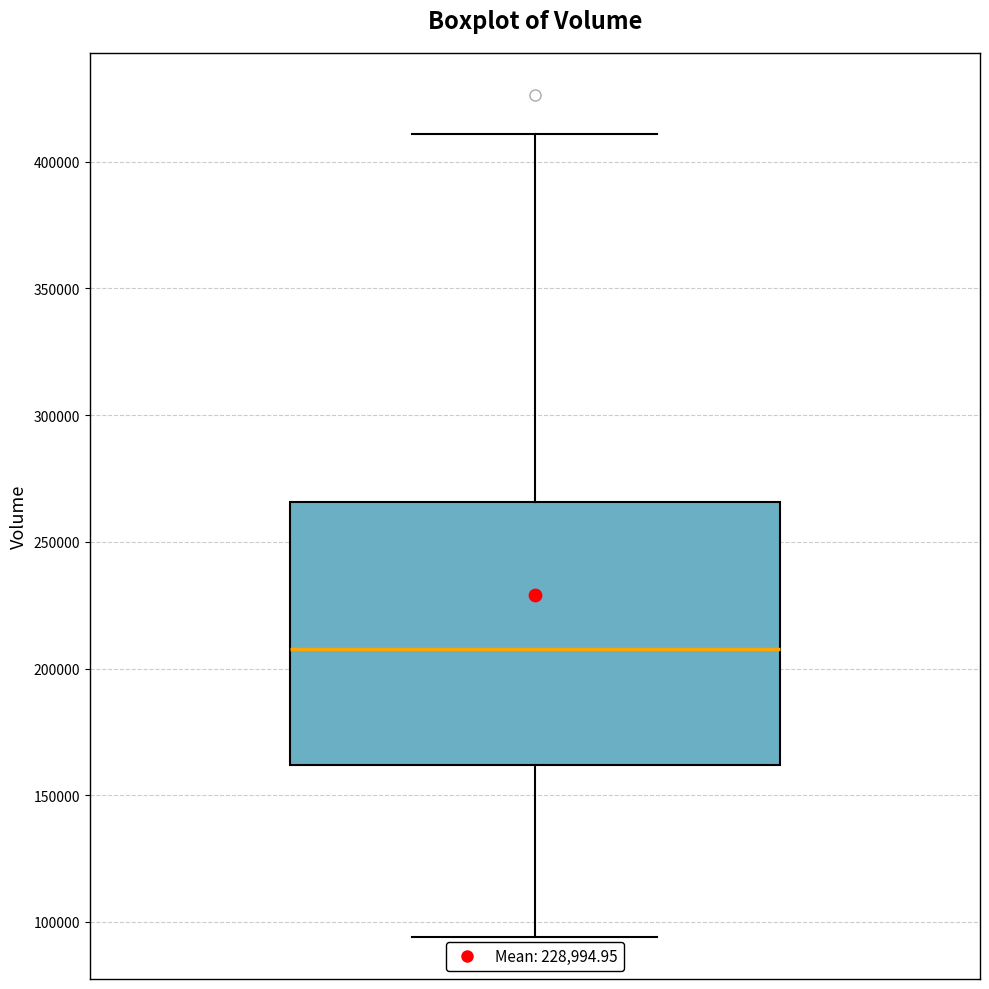

Where does the median line of the box sit on the y-axis? The values are not printed on the chart, so give them approximately, as read against the axis.

210000